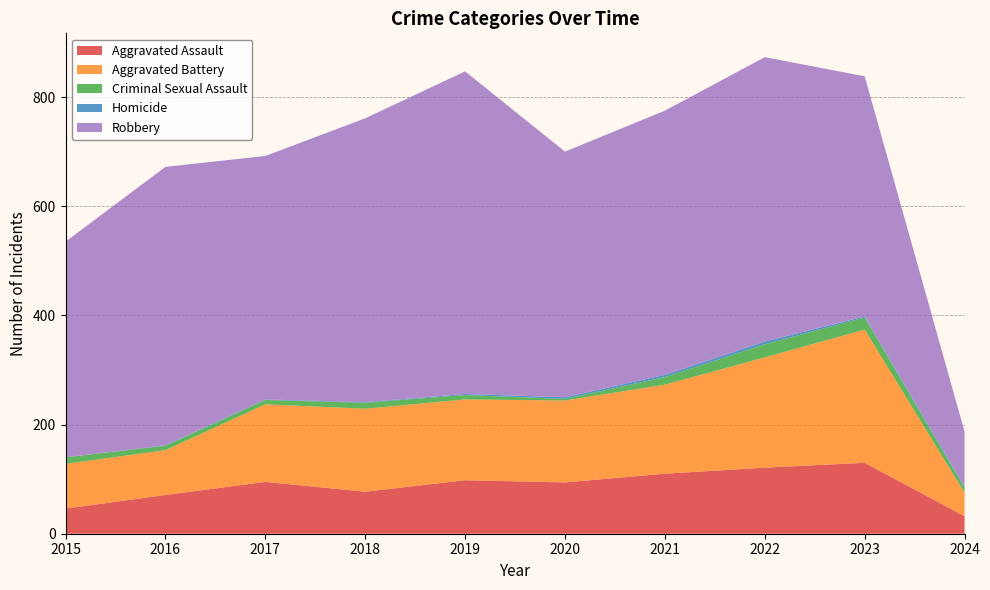

Reading left to right, extract all data points from this chart.

Aggravated Assault: 2015=46	2016=71	2017=95	2018=77	2019=98	2020=94	2021=110	2022=121	2023=130	2024=32
Aggravated Battery: 2015=82	2016=82	2017=142	2018=152	2019=148	2020=150	2021=163	2022=202	2023=244	2024=43
Criminal Sexual Assault: 2015=12	2016=8	2017=8	2018=11	2019=8	2020=3	2021=14	2022=24	2023=22	2024=9
Homicide: 2015=0	2016=1	2017=1	2018=1	2019=2	2020=3	2021=4	2022=5	2023=2	2024=2
Robbery: 2015=395	2016=510	2017=446	2018=520	2019=591	2020=450	2021=484	2022=521	2023=440	2024=101